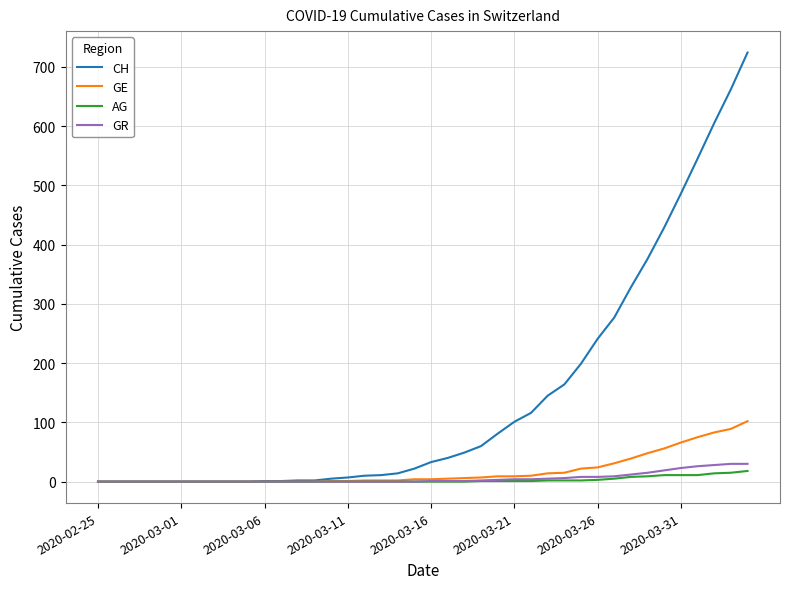

Which series has the largest total across all categories?

CH